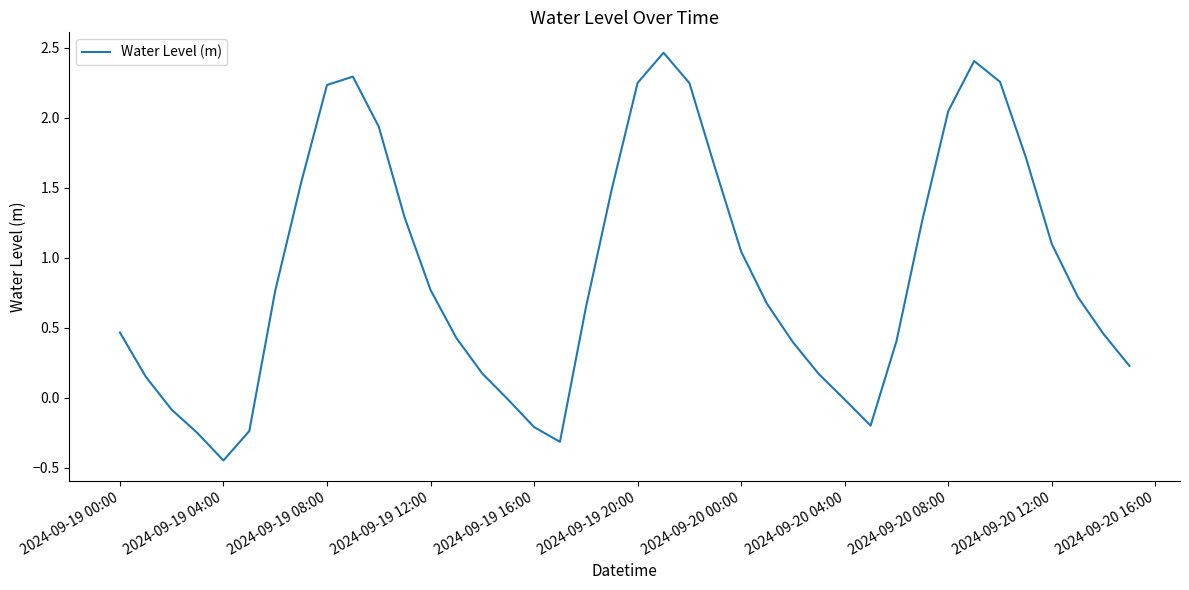

What is the difference between the maximum and minimum values?

2.9